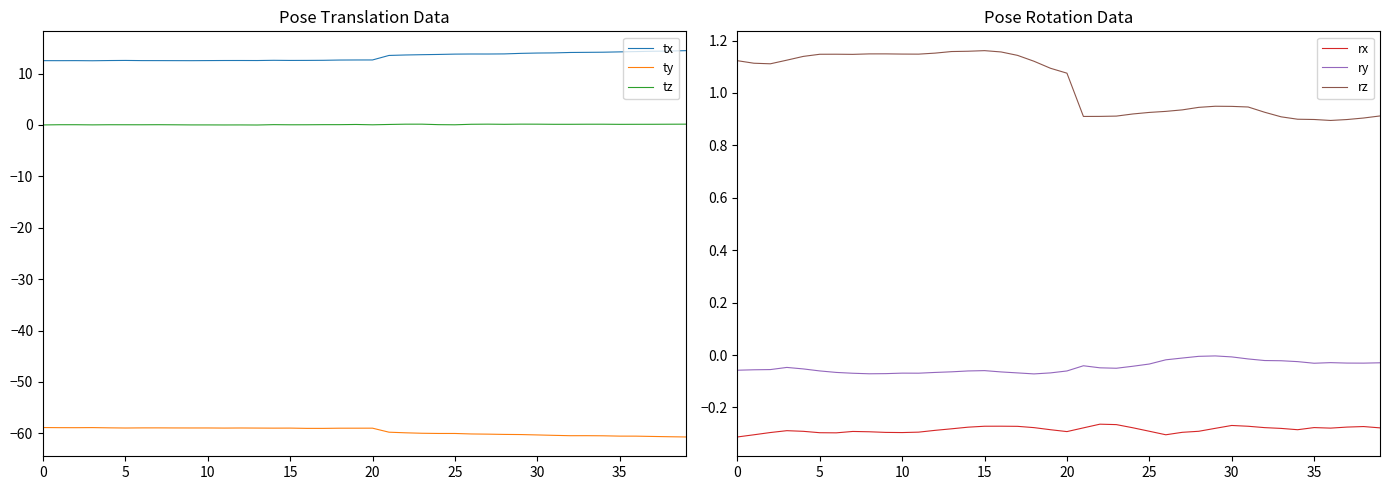

How many data points in rz are less than 1?

19